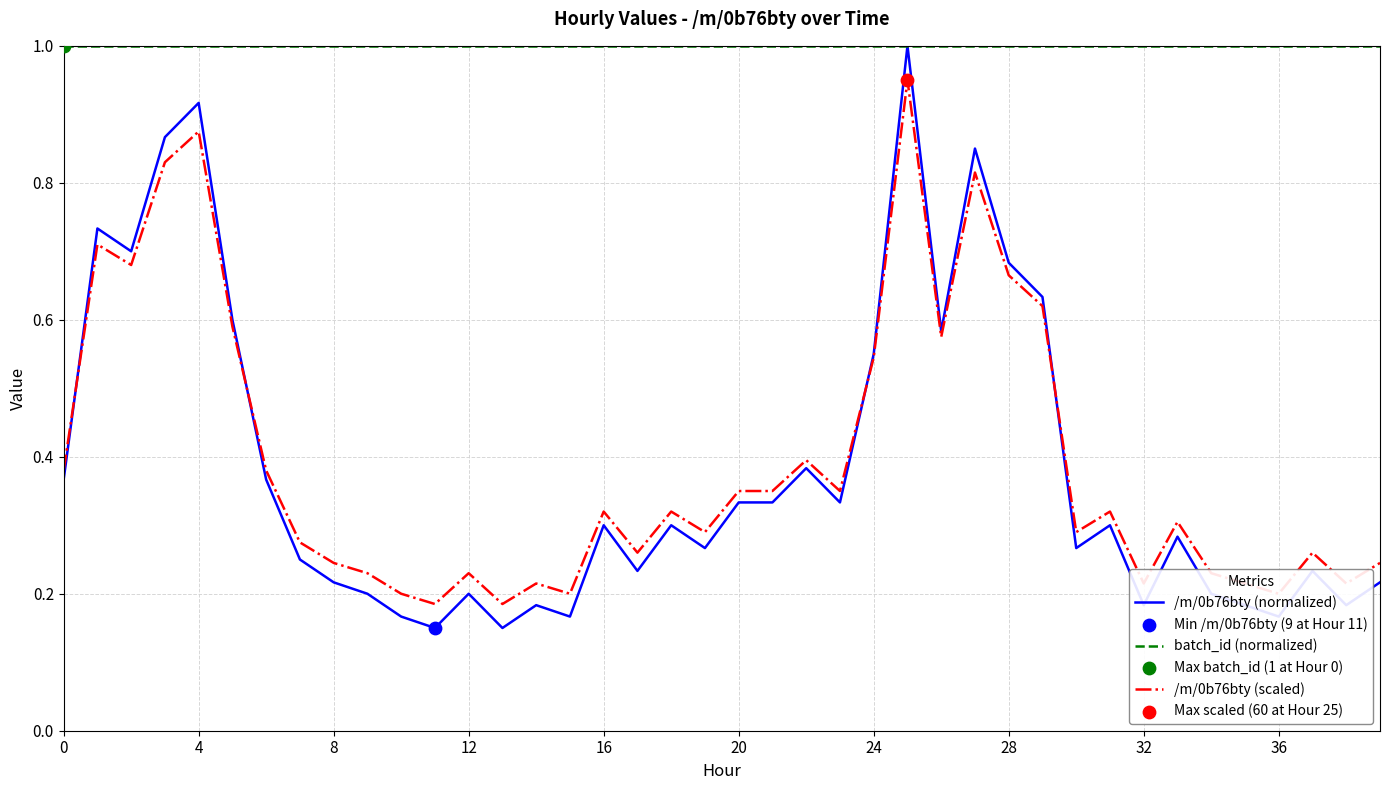

Which series has the widest spread of values?

/m/0b76bty (normalized)